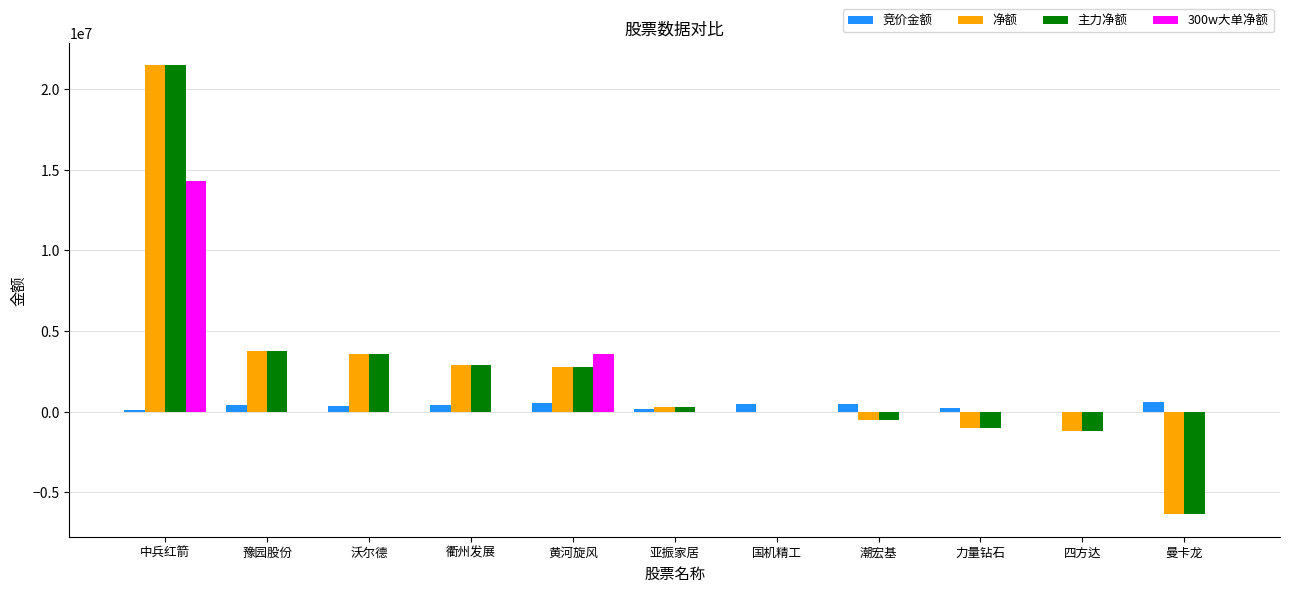

Count the number of categories in the chart.

11